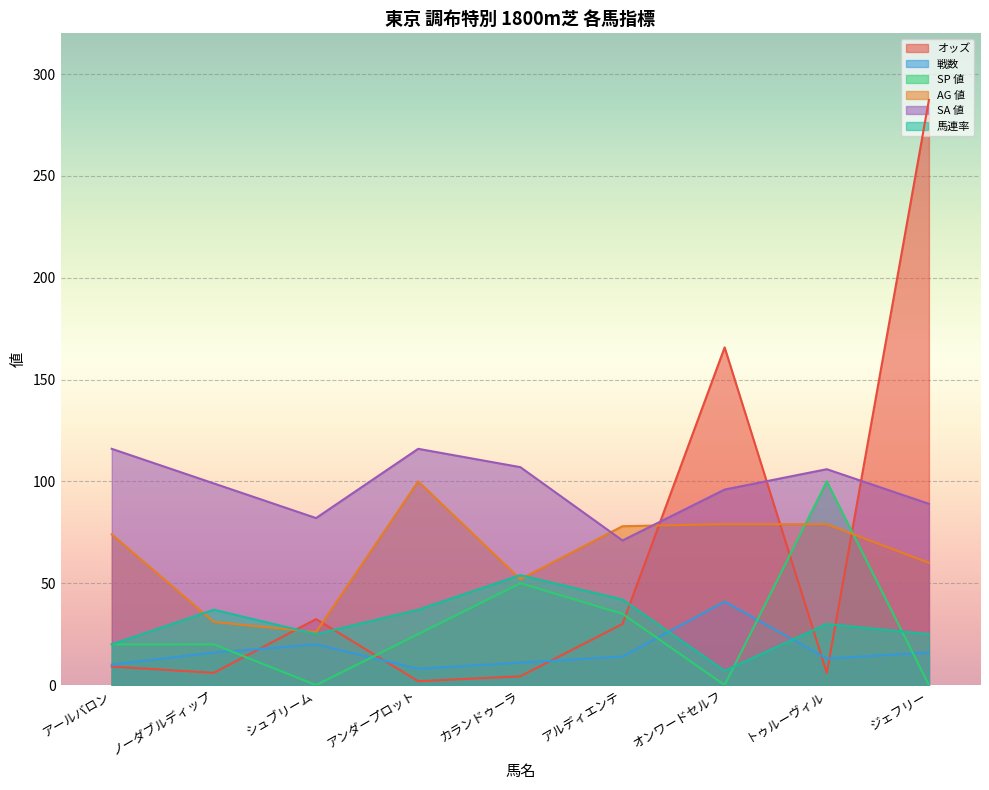

How many values in the AG 値 series are below 74?

4